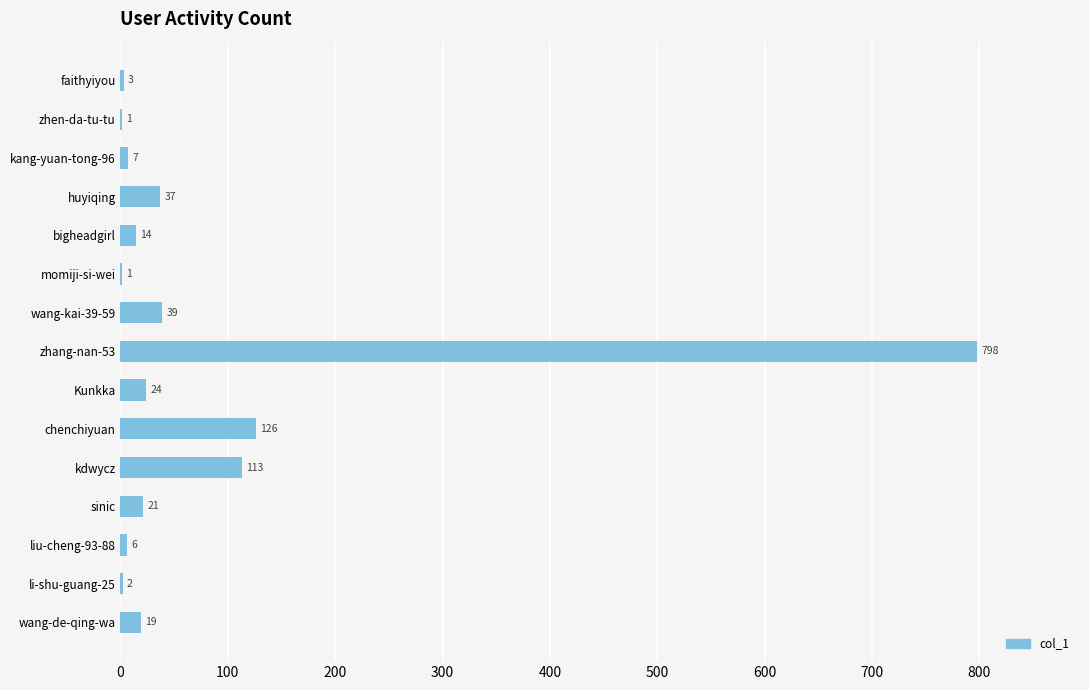

At which label is the value closest to 399?

chenchiyuan